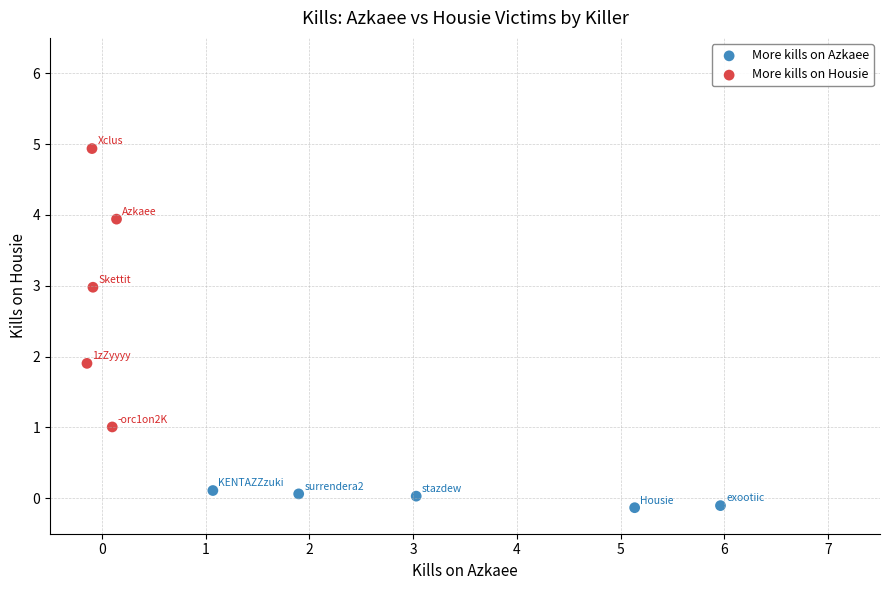

Which series contains the highest Y value?

More kills on Housie